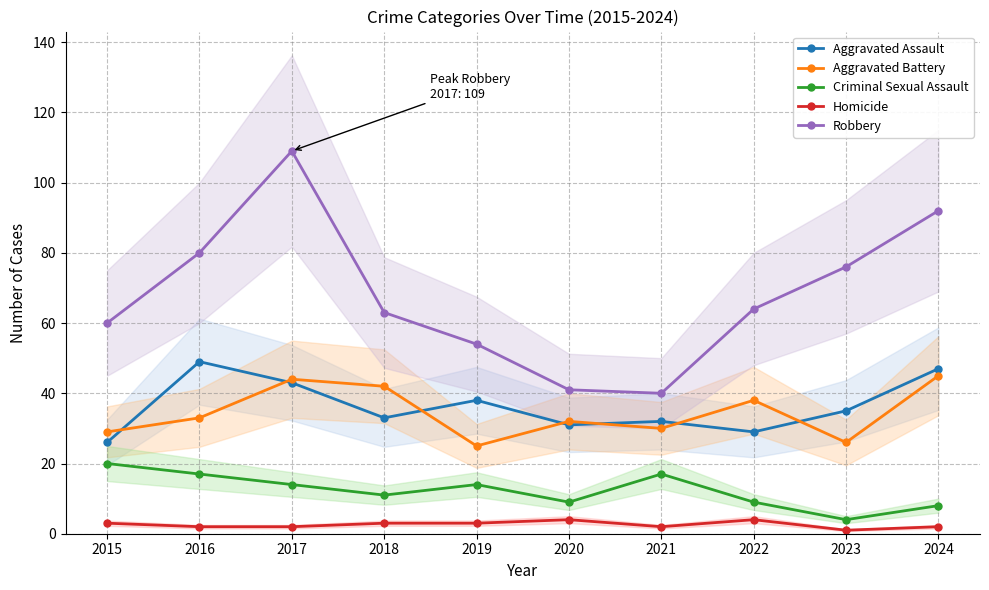

Read the Homicide value at 2019.

3